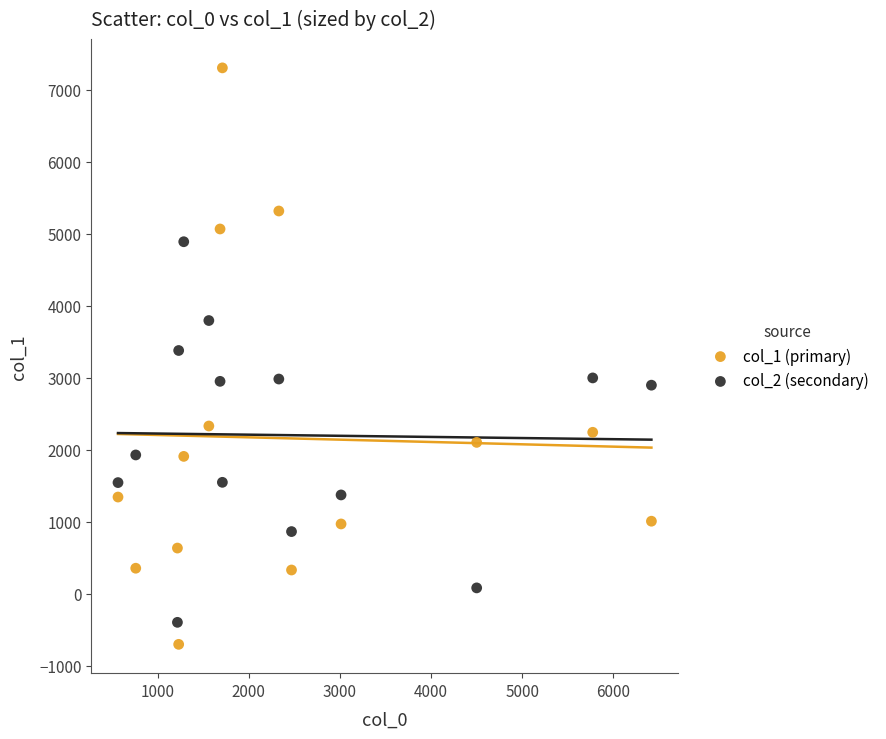

Which series has the widest spread of Y values?

col_1 (primary)